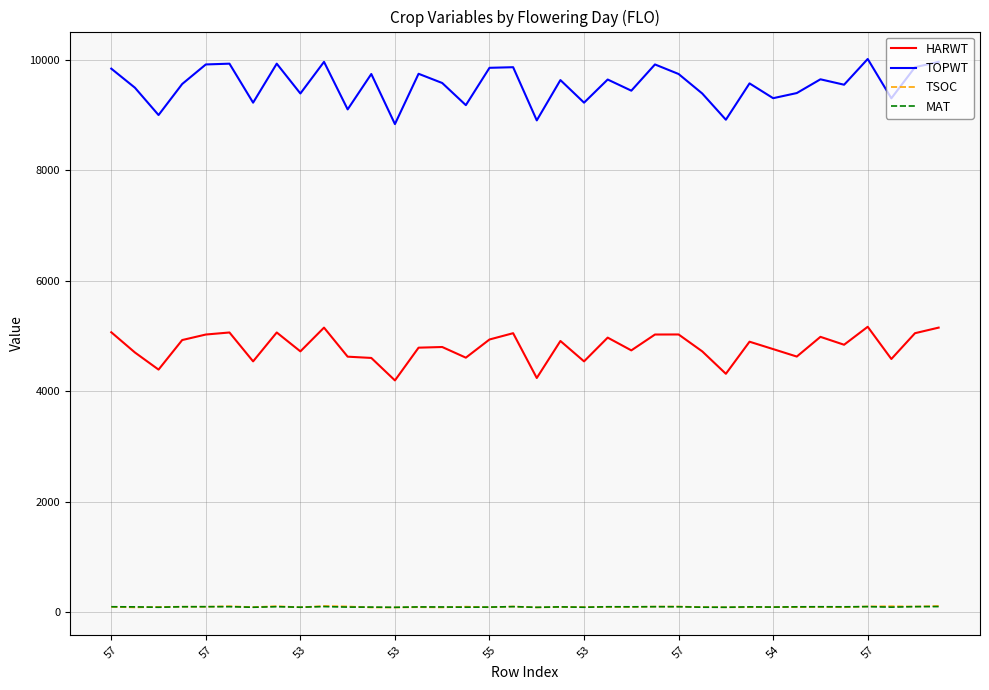

Which series has the widest spread of values?

TOPWT